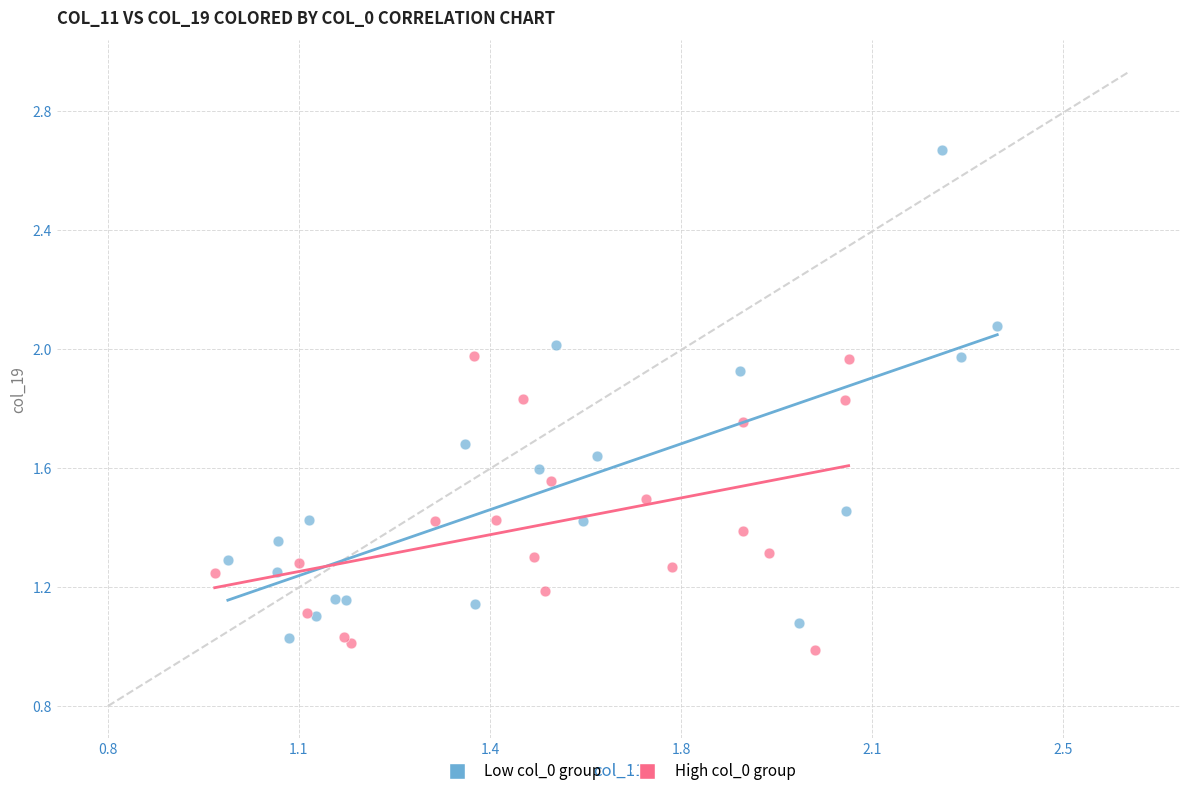

Which series contains the highest Y value?

Low col_0 group